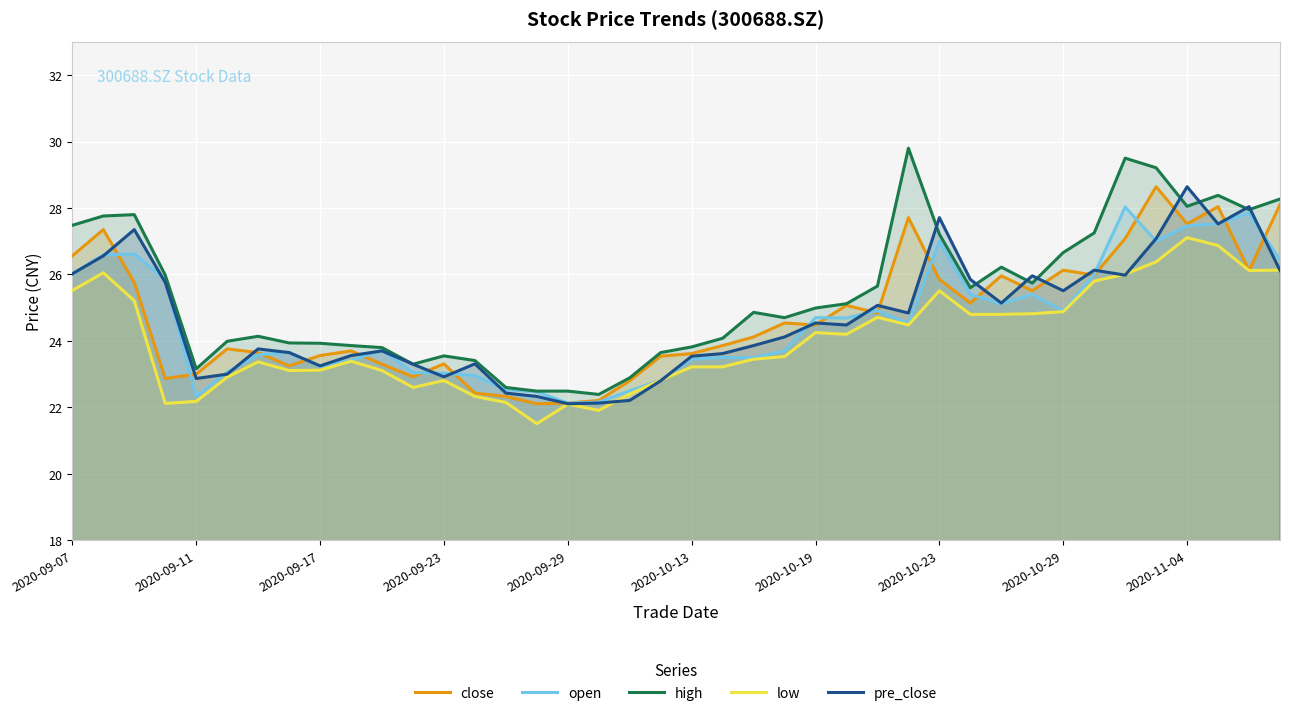

What is the difference between the maximum and minimum values in the pre_close series?

6.5